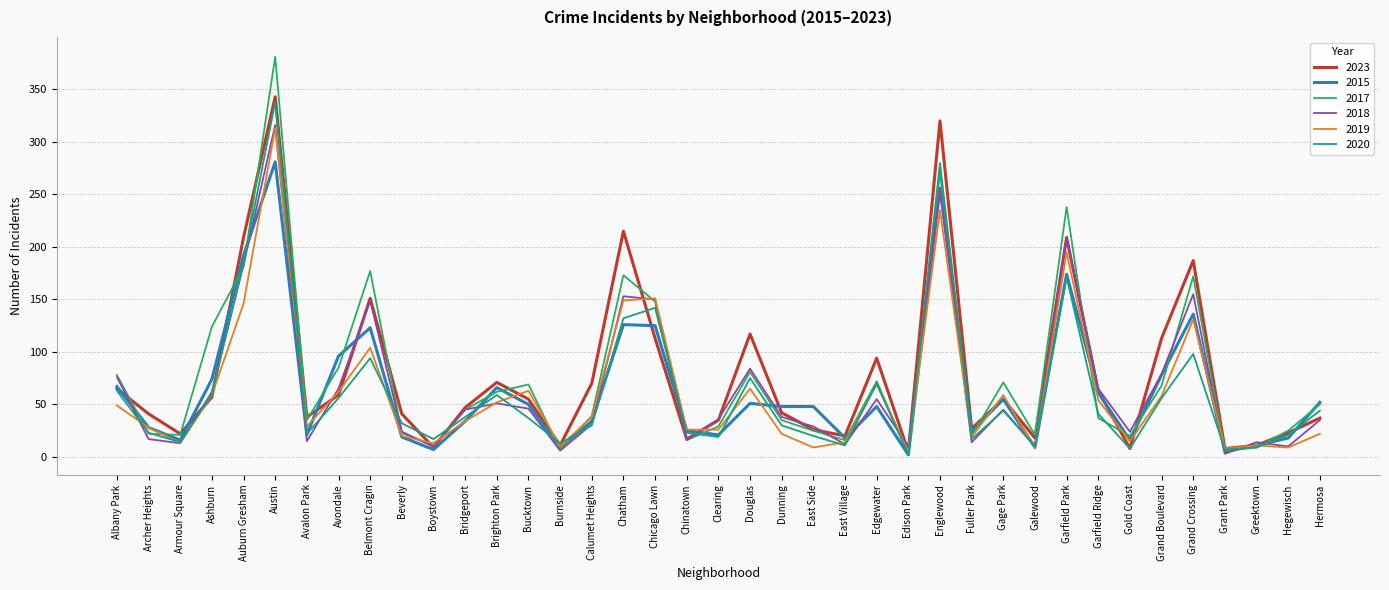

How many interior local peaks does the 2020 series have?

10